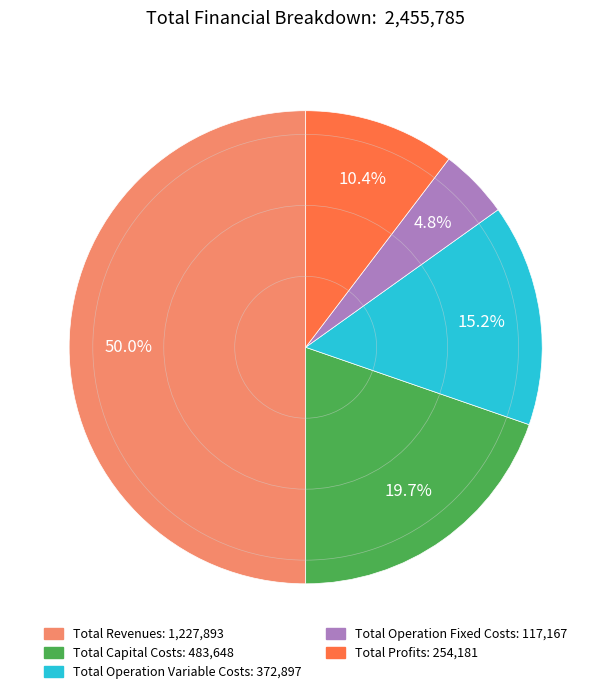

Does Total Capital Costs account for over 50% of the chart?

No